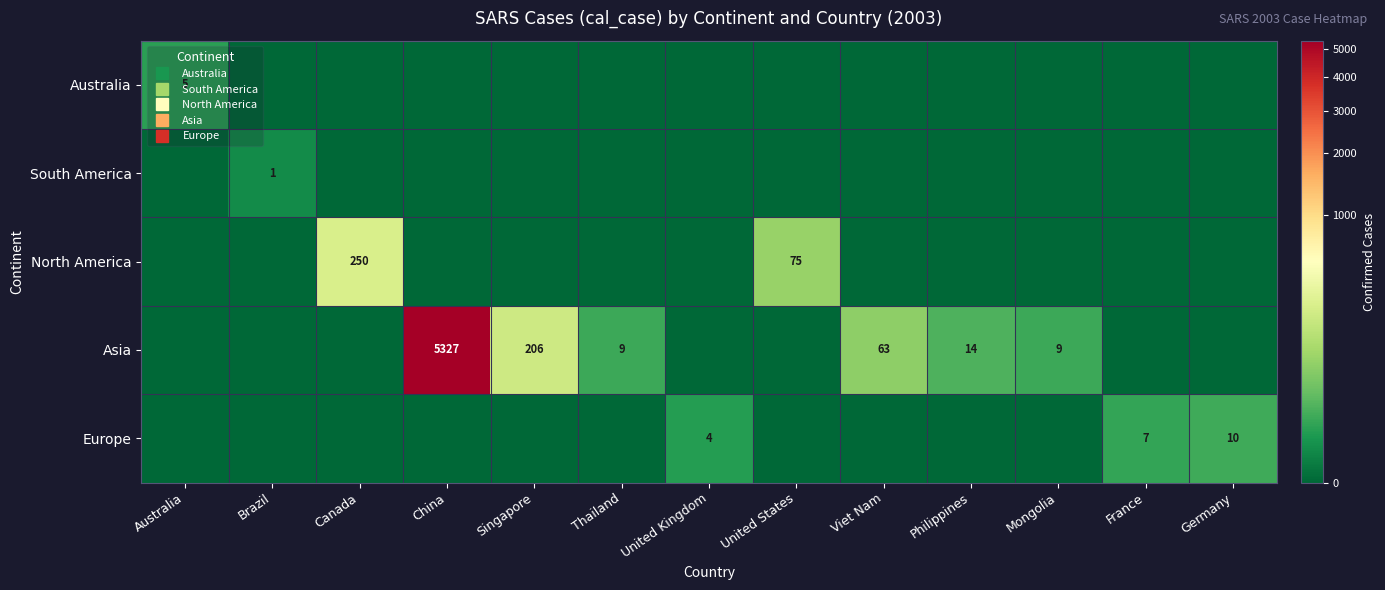

What is the highest value of the Australia series?

5